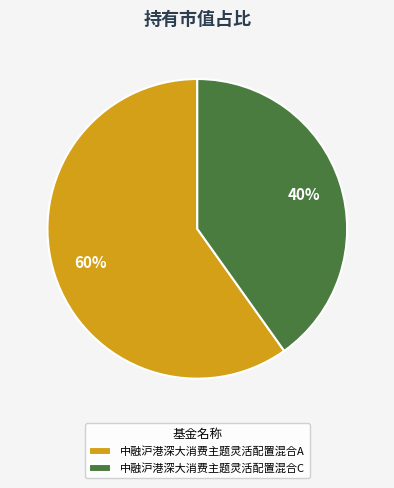

The 中融沪港深大消费主题灵活配置混合A slice represents 60% of the pie. True or false?

True